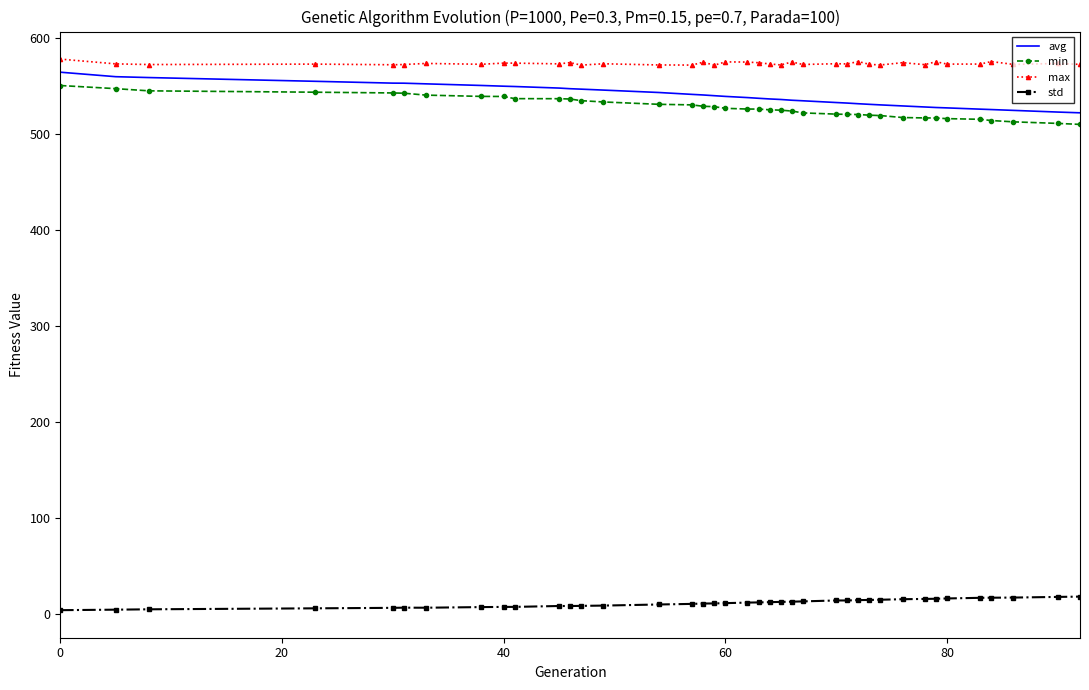

True or false: std and avg cross at least once.

False